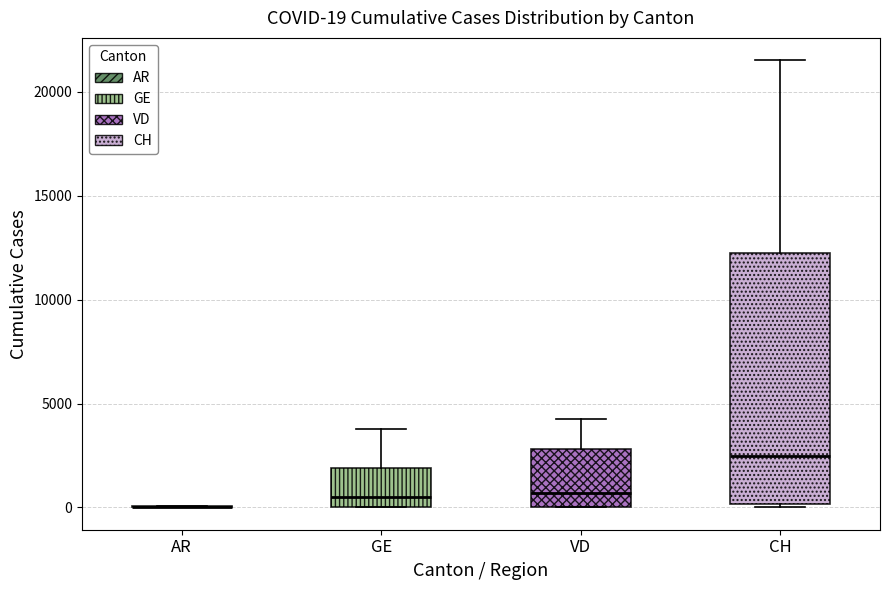

Comparing the boxes themselves (not the whiskers), which one is the tallest?

CH